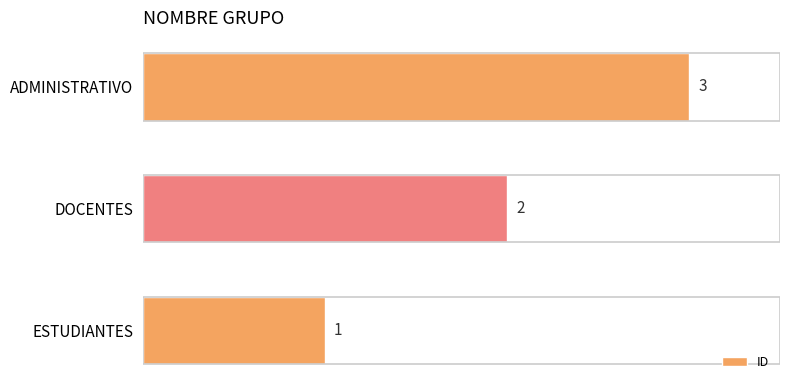

How many values are between 1 and 3?

3